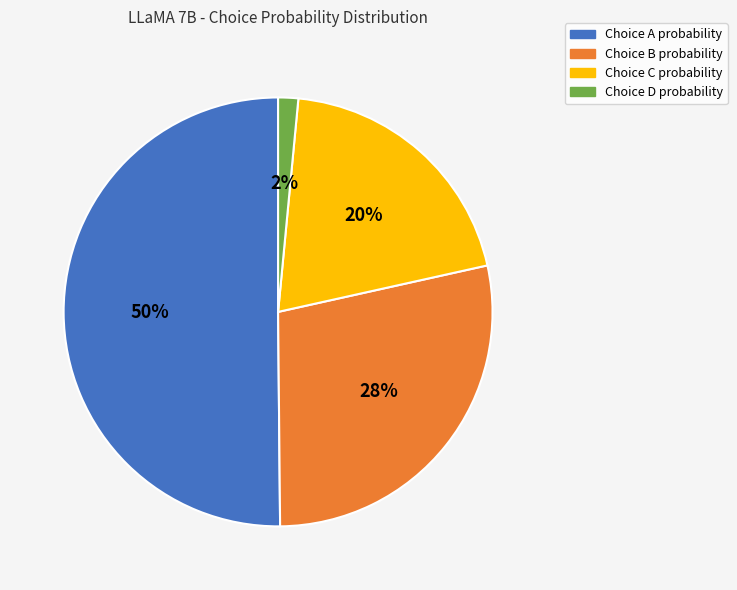

Which category has the biggest portion of the pie?

Choice A probability